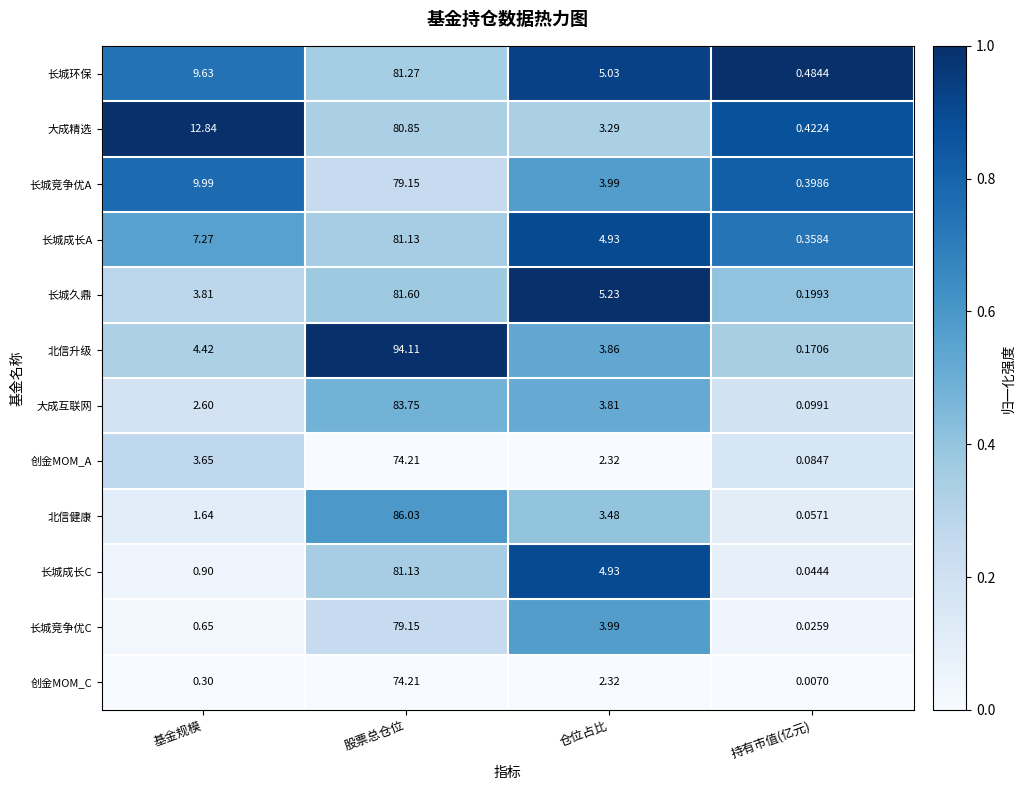

Which series changed the most between 仓位占比 and 持有市值(亿元)?

长城久鼎